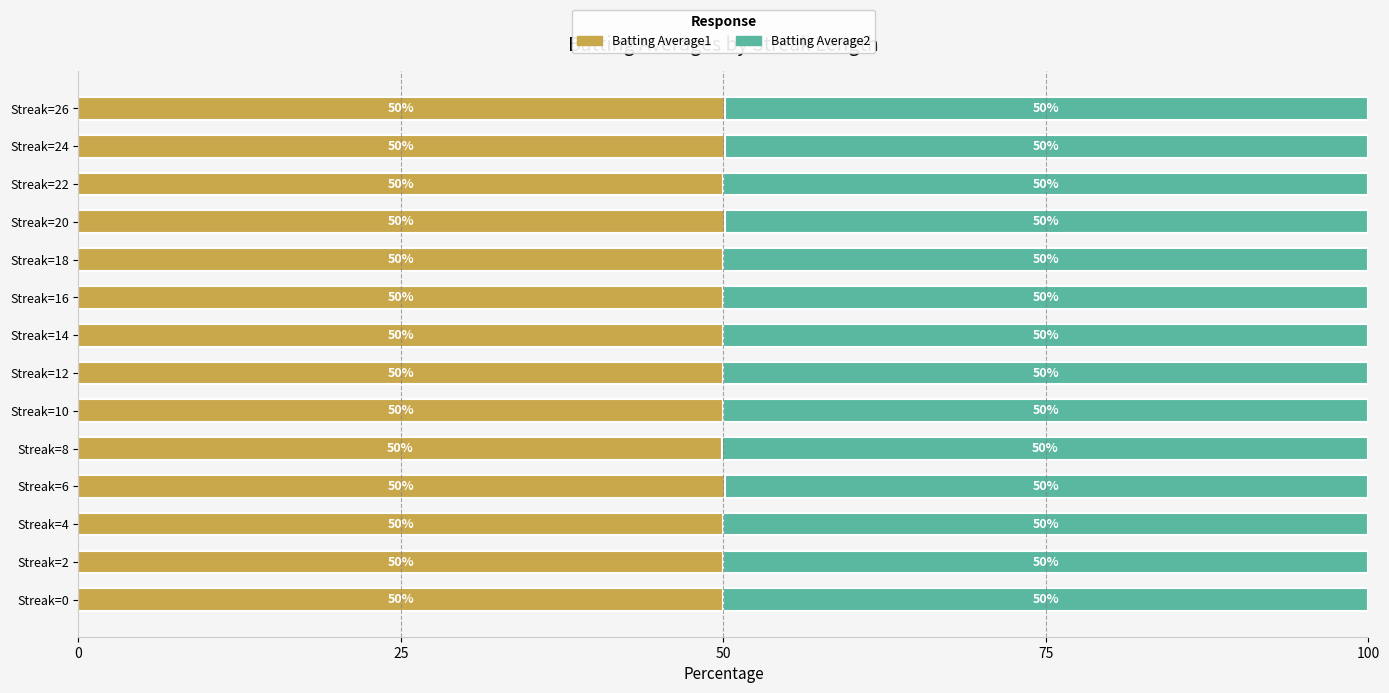

How many data points in Batting Average1 are less than 50?

1